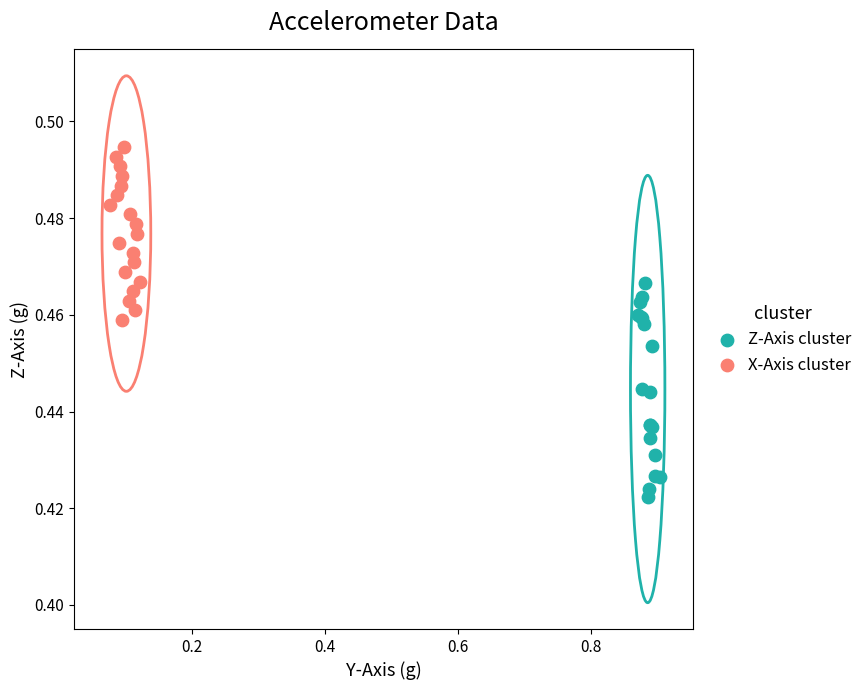

Which series has the largest Y range (max minus min)?

Z-Axis cluster